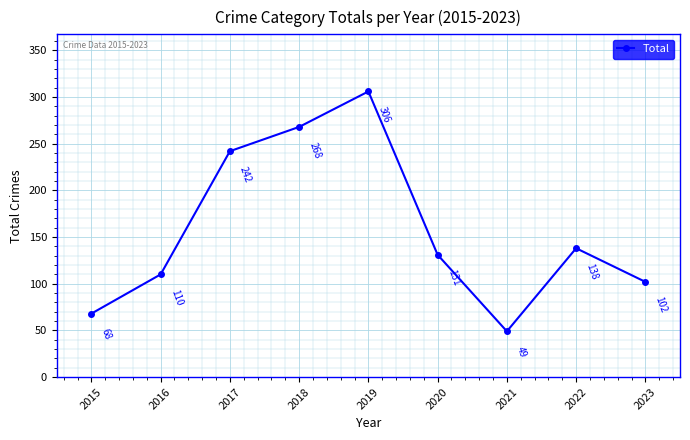

At which category does the chart reach its minimum across all series?

2021